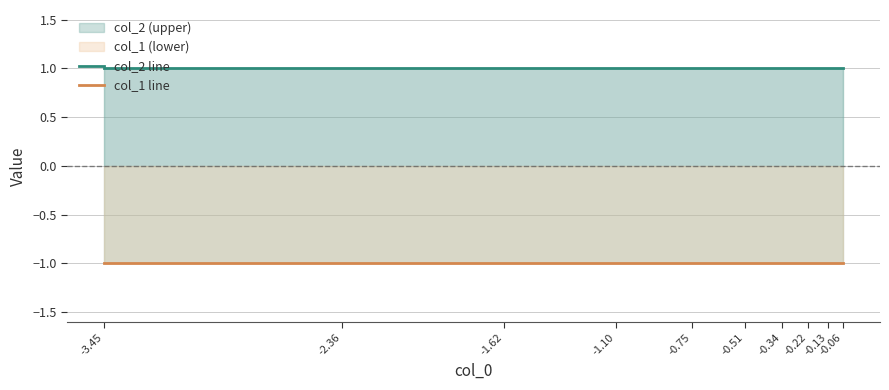

Reading left to right, extract all data points from this chart.

col_2 line: 1	1	1	1	1	1	1	1	1	1
col_1 line: -1	-1	-1	-1	-1	-1	-1	-1	-1	-1